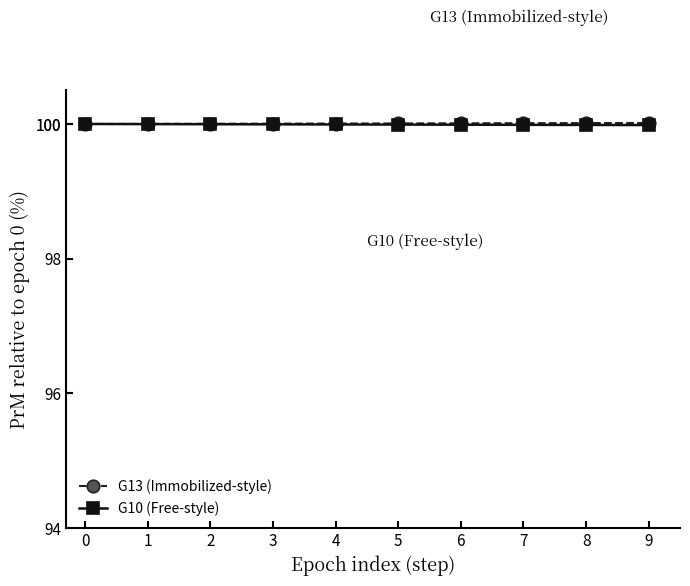

Count the number of categories in the chart.

10